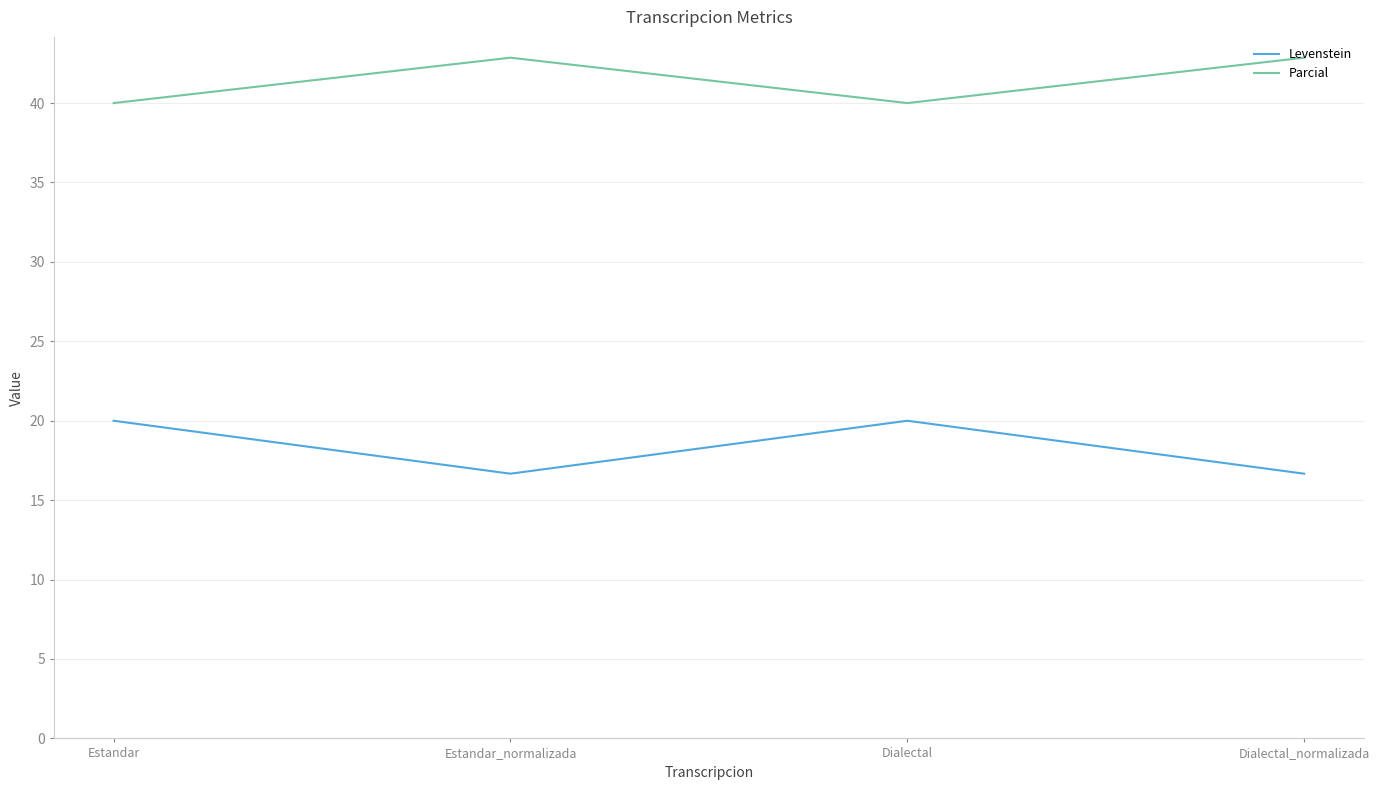

Which series has the largest total across all categories?

Parcial